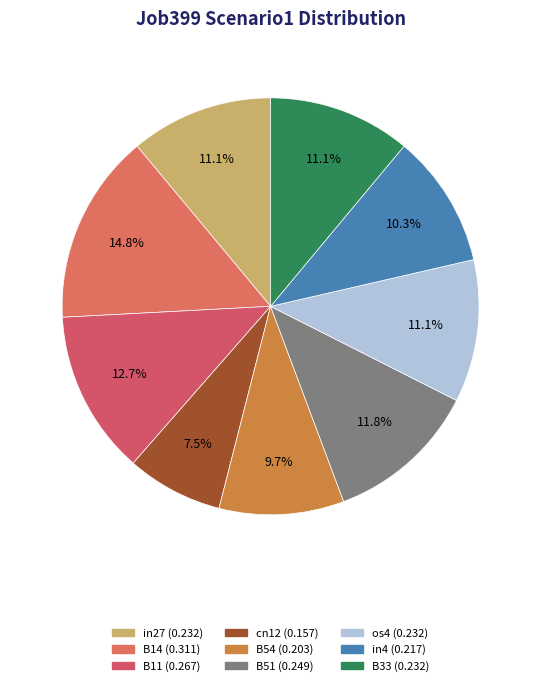

Is it true that B11 is 13% of the pie?

True